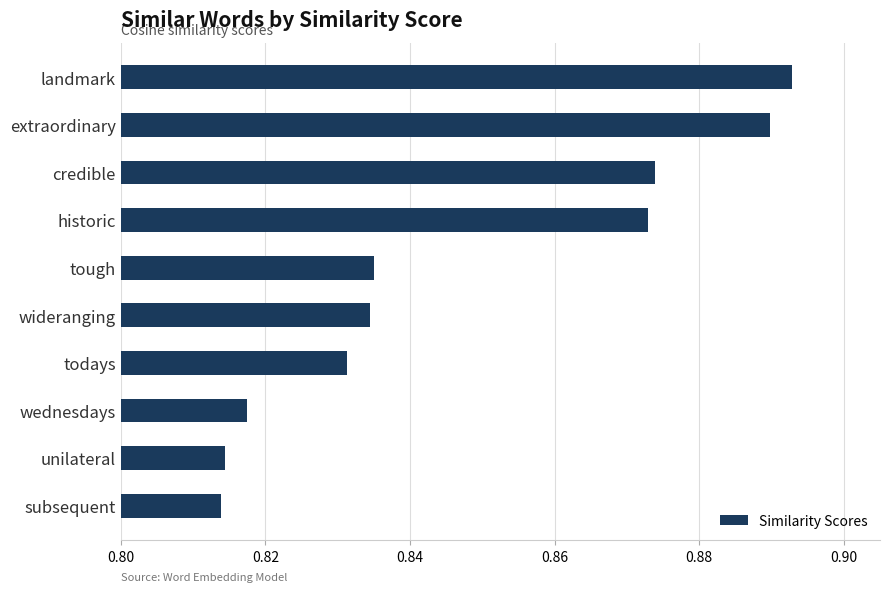

Are the bars grouped side by side (vs. stacked)?

No